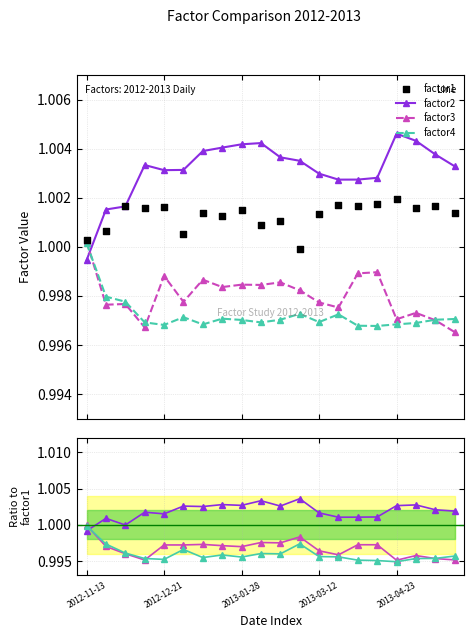

What are all the series names shown in the legend?

factor2, factor3, factor4, factor1